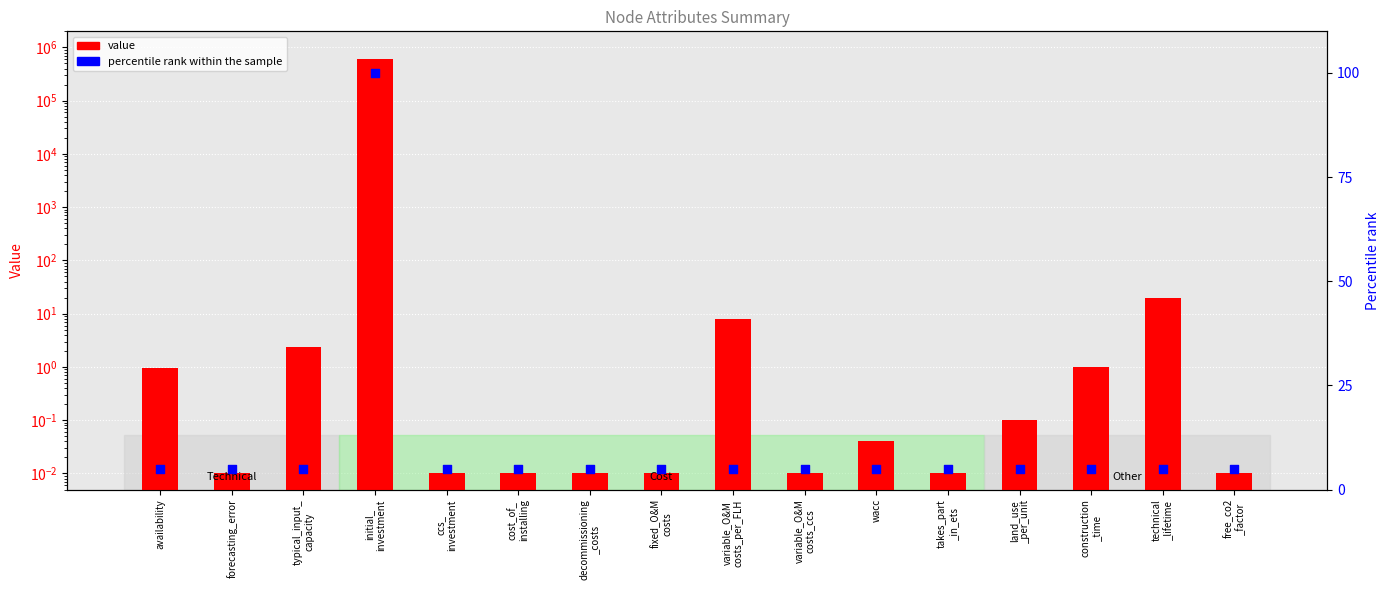

Which series contains the highest Y value?

value